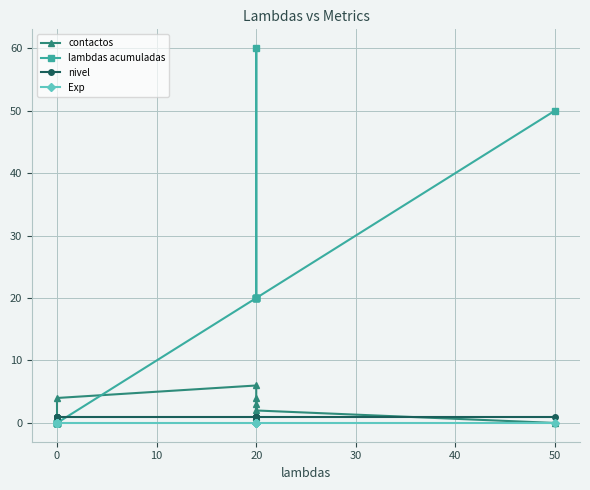

Does the chart display data point markers on the line(s)?

Yes